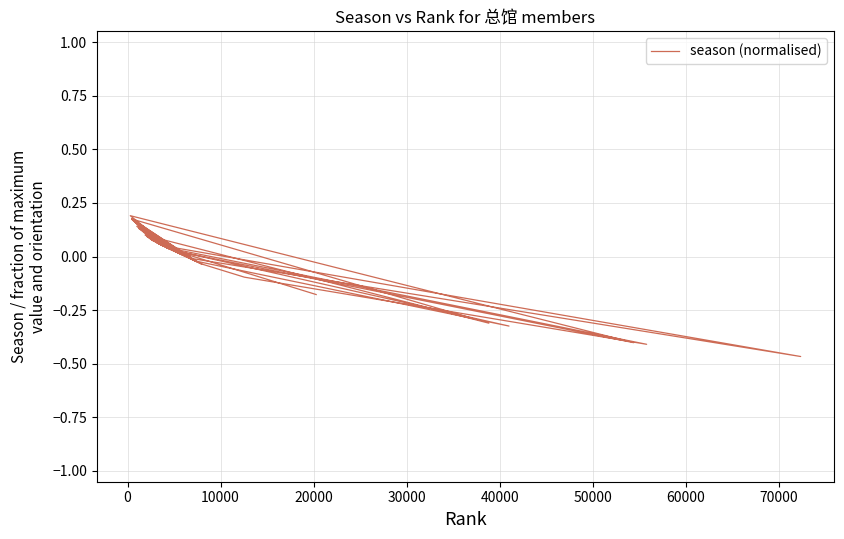

Between 15 and 30000, which is larger?

30000